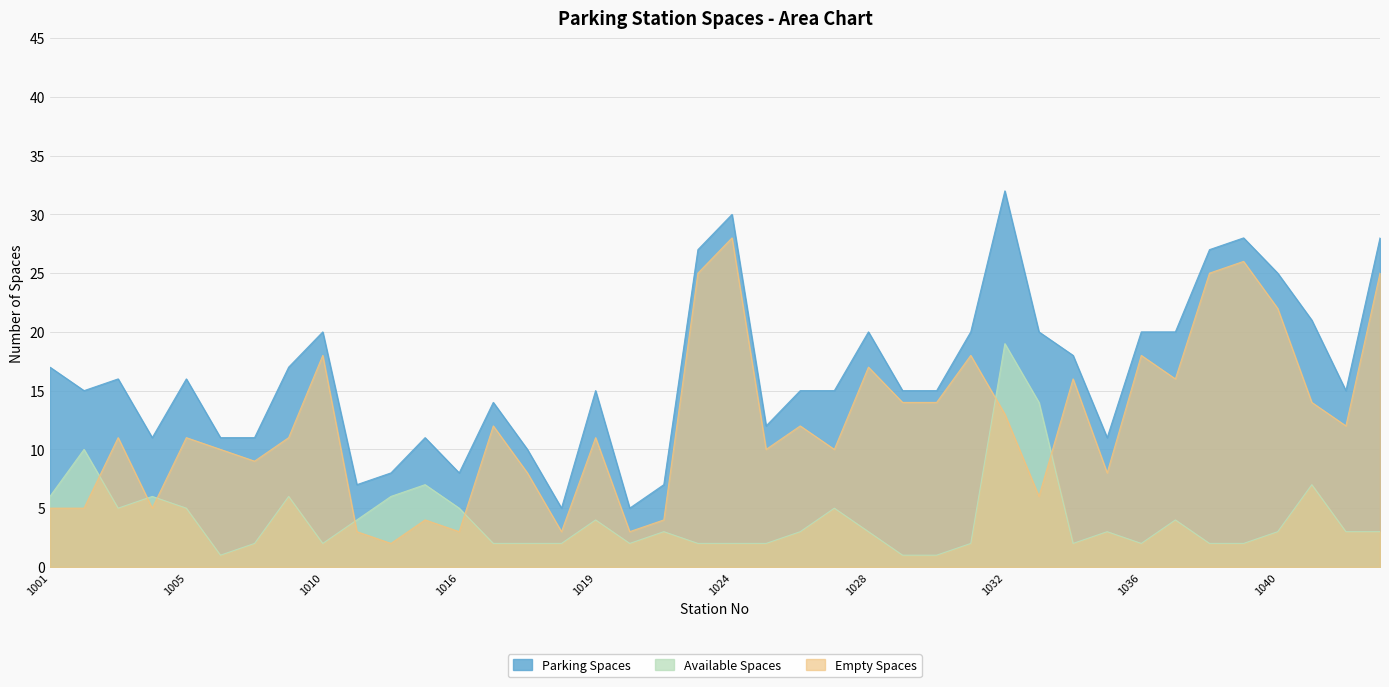

Reading right to left, extract all data points from this chart.

Parking Spaces: 28	15	21	25	28	27	20	20	11	18	20	32	20	15	15	20	15	15	12	30	27	7	5	15	5	10	14	8	11	8	7	20	17	11	11	16	11	16	15	17
Available Spaces: 3	3	7	3	2	2	4	2	3	2	14	19	2	1	1	3	5	3	2	2	2	3	2	4	2	2	2	5	7	6	4	2	6	2	1	5	6	5	10	6
Empty Spaces: 25	12	14	22	26	25	16	18	8	16	6	13	18	14	14	17	10	12	10	28	25	4	3	11	3	8	12	3	4	2	3	18	11	9	10	11	5	11	5	5